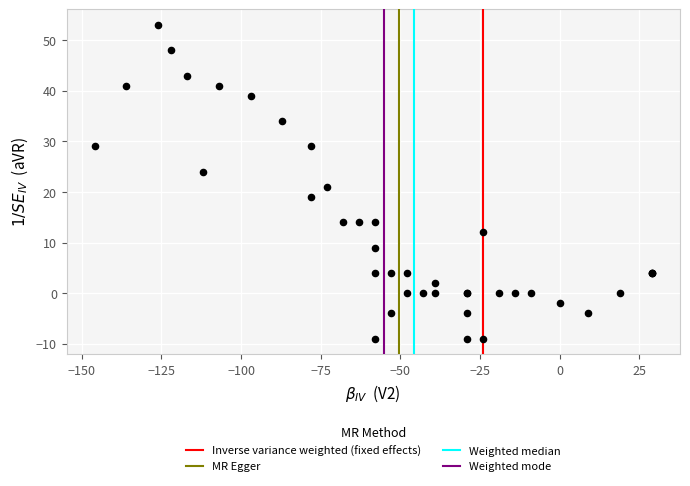

What Y value in the scatter plot is closest to 22?

21